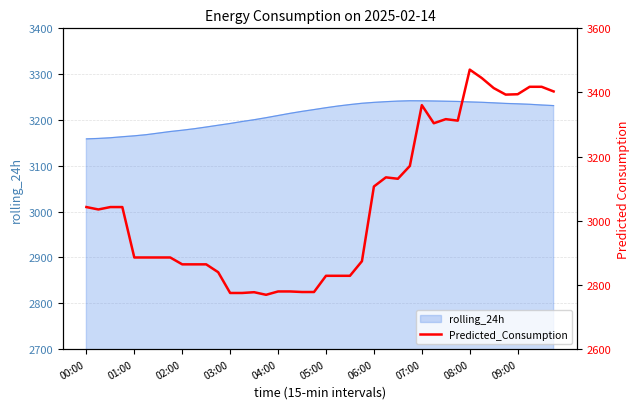

True or false: rolling_24h has a value of 1753.5 at 08:00.

False